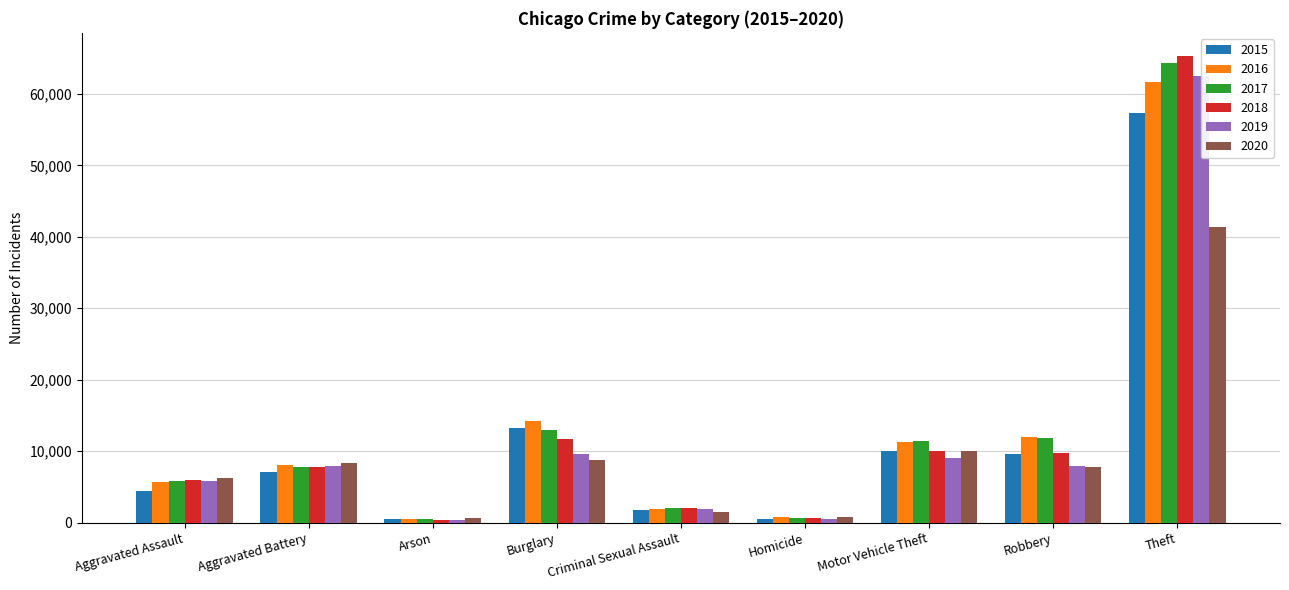

How many data points in 2019 are less than 7858?

4